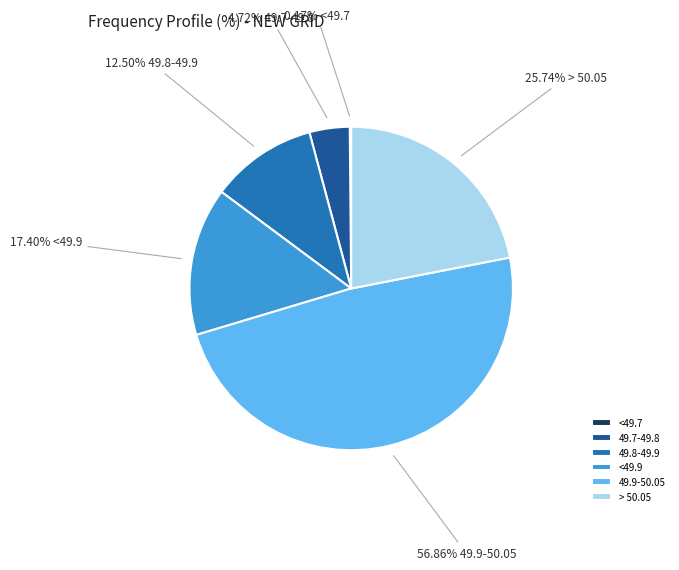

The 49.7-49.8 slice represents 10% of the pie. True or false?

False